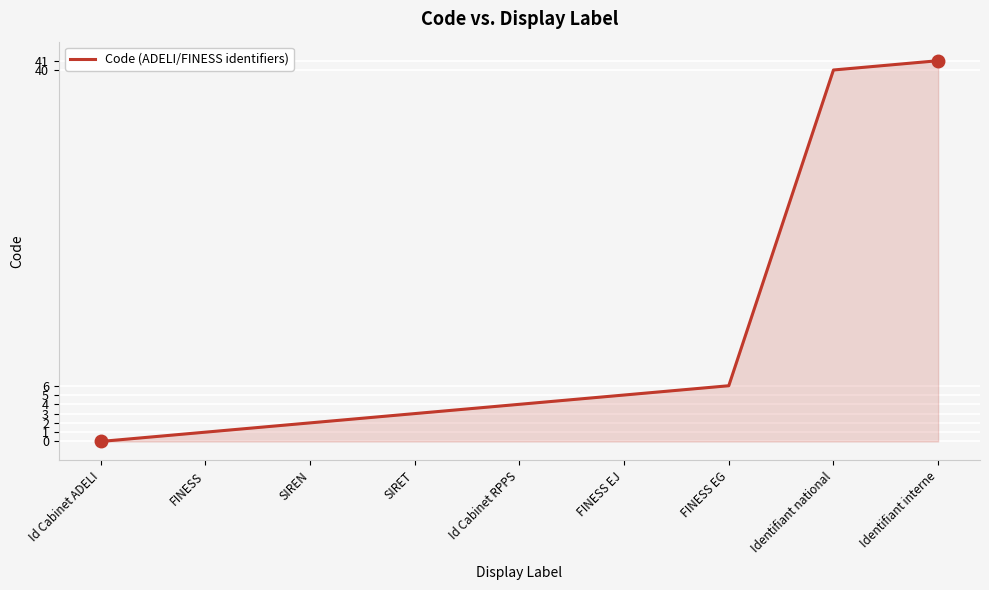

Reading left to right, transcribe all the data shown in this chart.

0	1	2	3	4	5	6	40	41